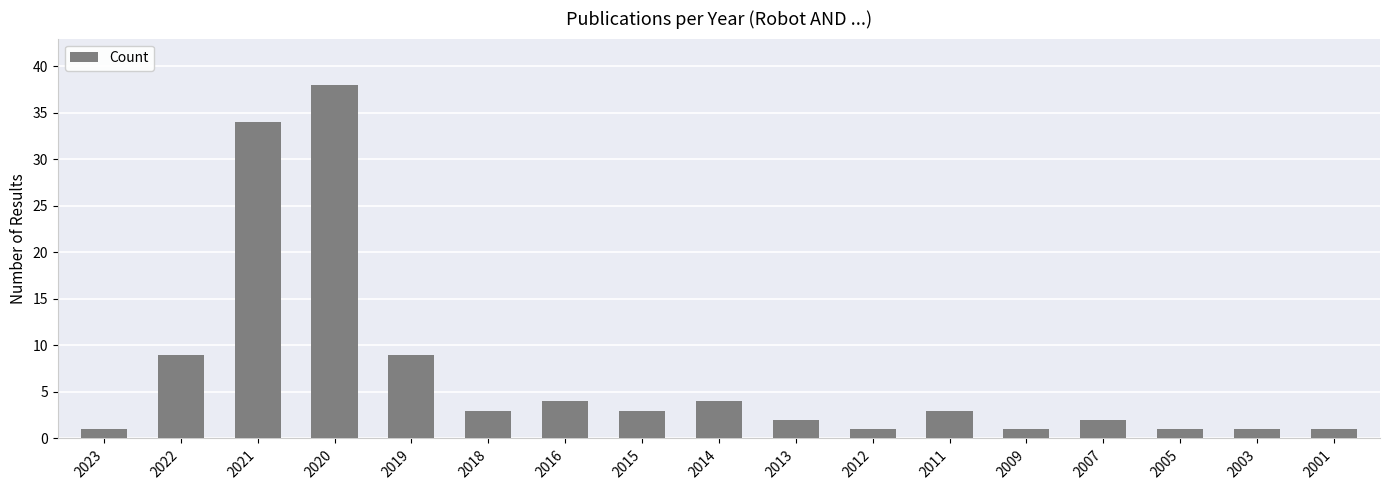

Is it true that the value at 2015 is 3?

True